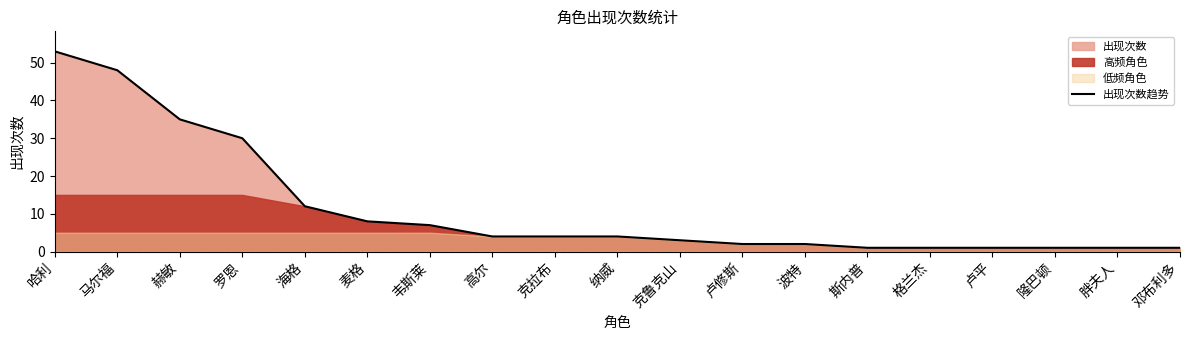

How many values exceed 4?

7